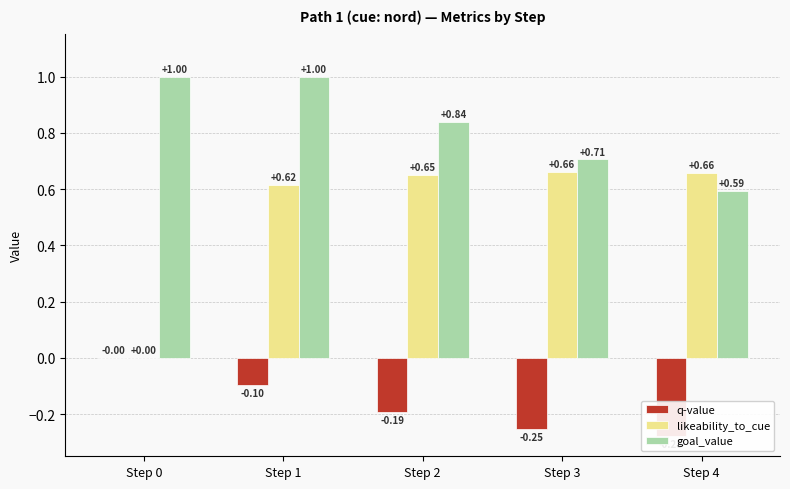

Which category has the lowest value in the likeability_to_cue series?

Step 0